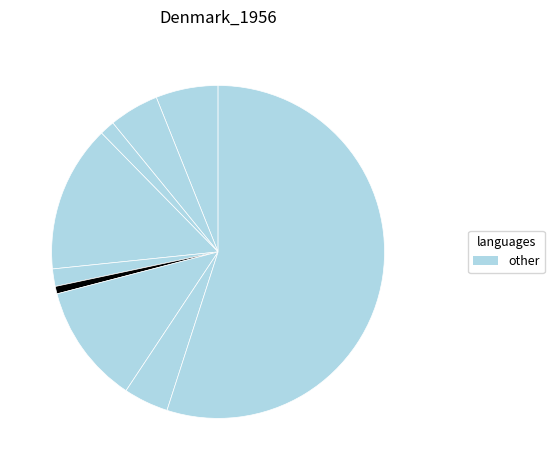

How many slices are in this pie chart?

9